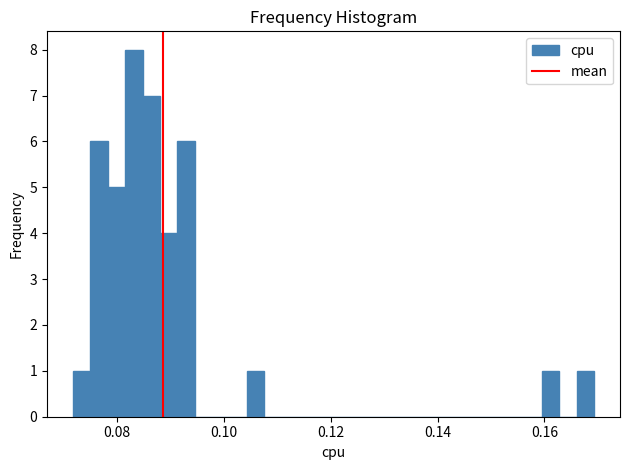

Read against the x-axis, roughly where is the centre of the tallest bar?

0.084